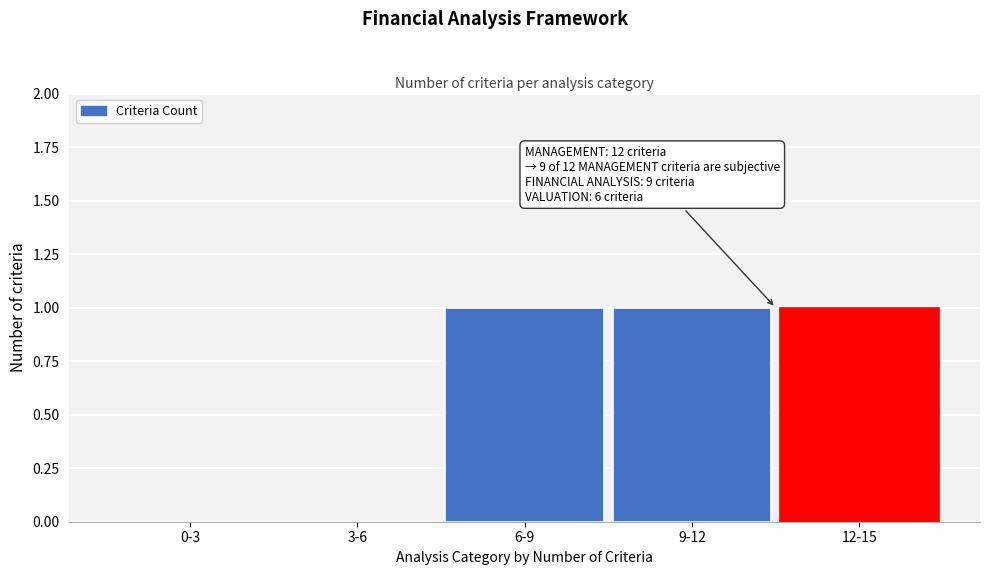

Reading right to left, what are all the values shown in this chart?

12-15=1	9-12=1	6-9=1	3-6=0	0-3=0